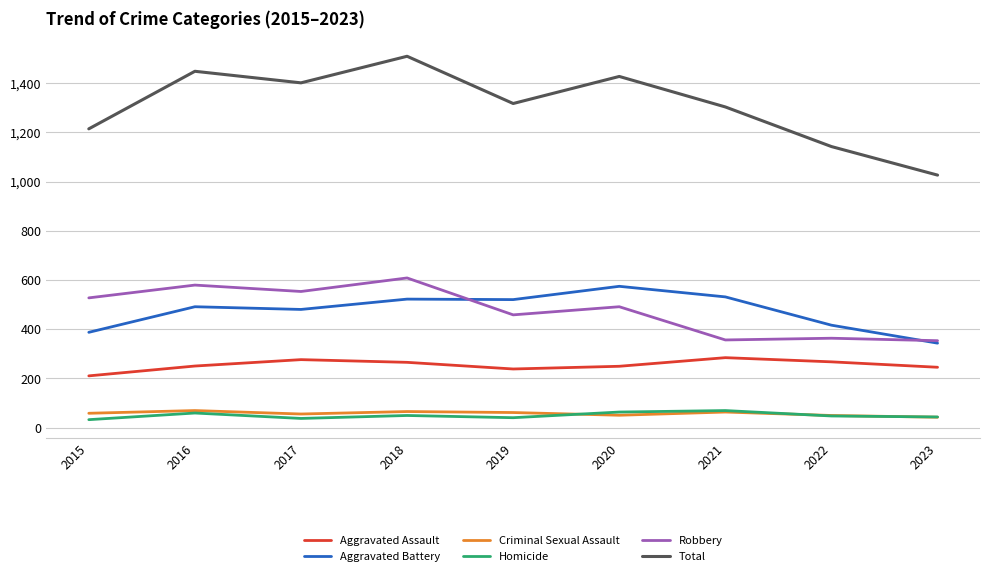

What is the minimum value shown in the chart?

32